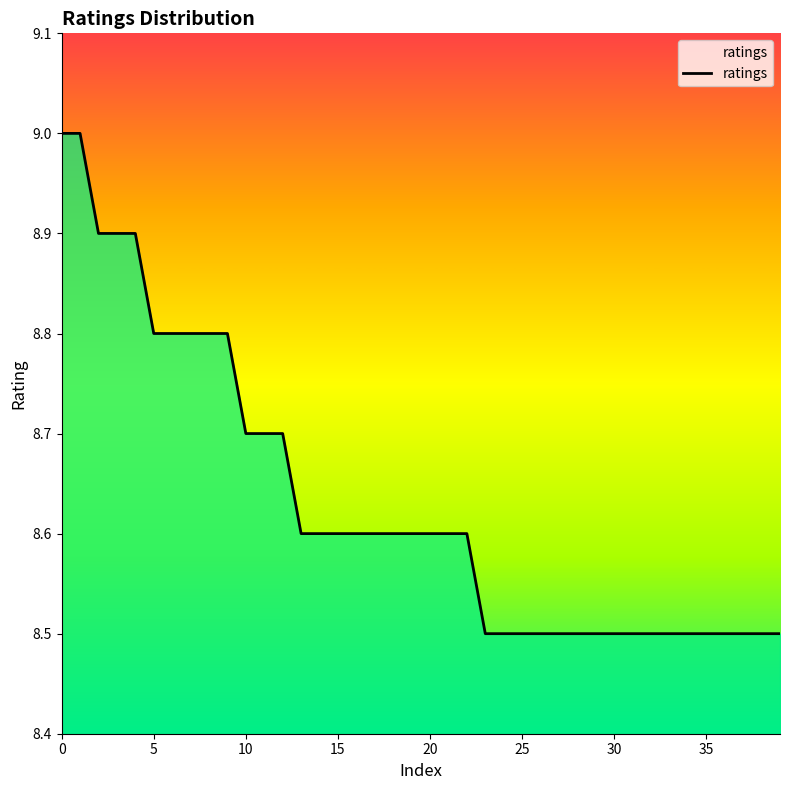

Reading right to left, list all the values displayed in this chart.

8.5	8.5	8.5	8.5	8.5	8.5	8.5	8.5	8.5	8.5	8.5	8.5	8.5	8.5	8.5	8.5	8.5	8.6	8.6	8.6	8.6	8.6	8.6	8.6	8.6	8.6	8.6	8.7	8.7	8.7	8.8	8.8	8.8	8.8	8.8	8.9	8.9	8.9	9.0	9.0